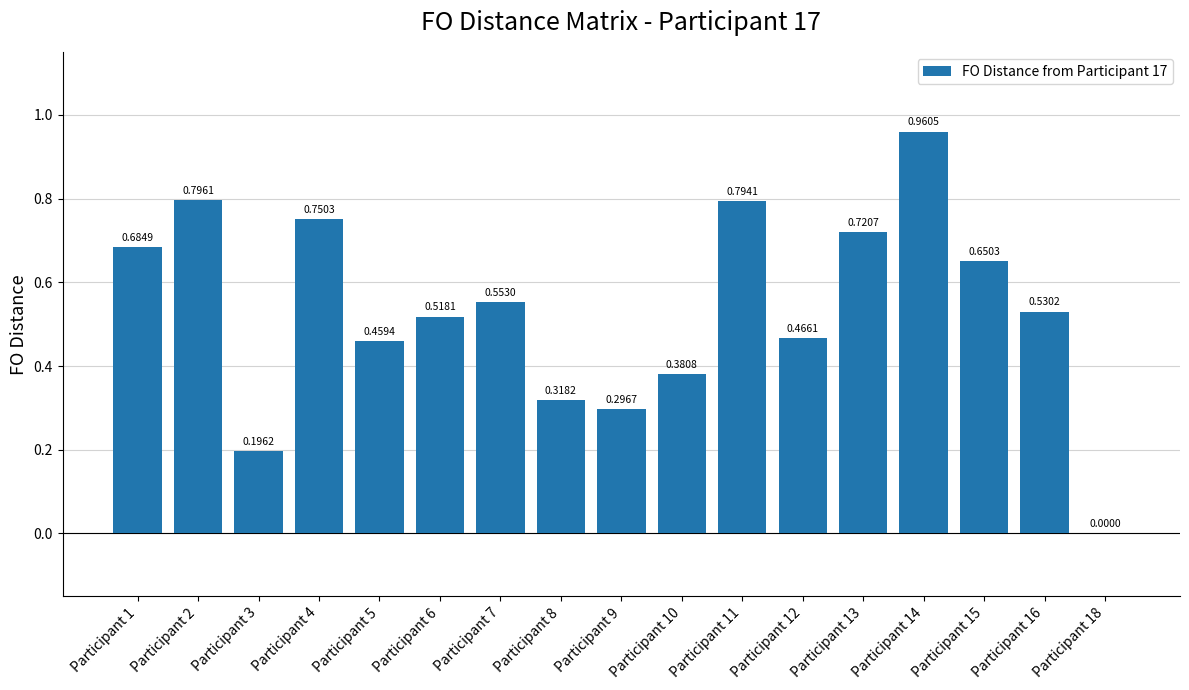

What is the sum of the values at Participant 10 and Participant 4?

1.1